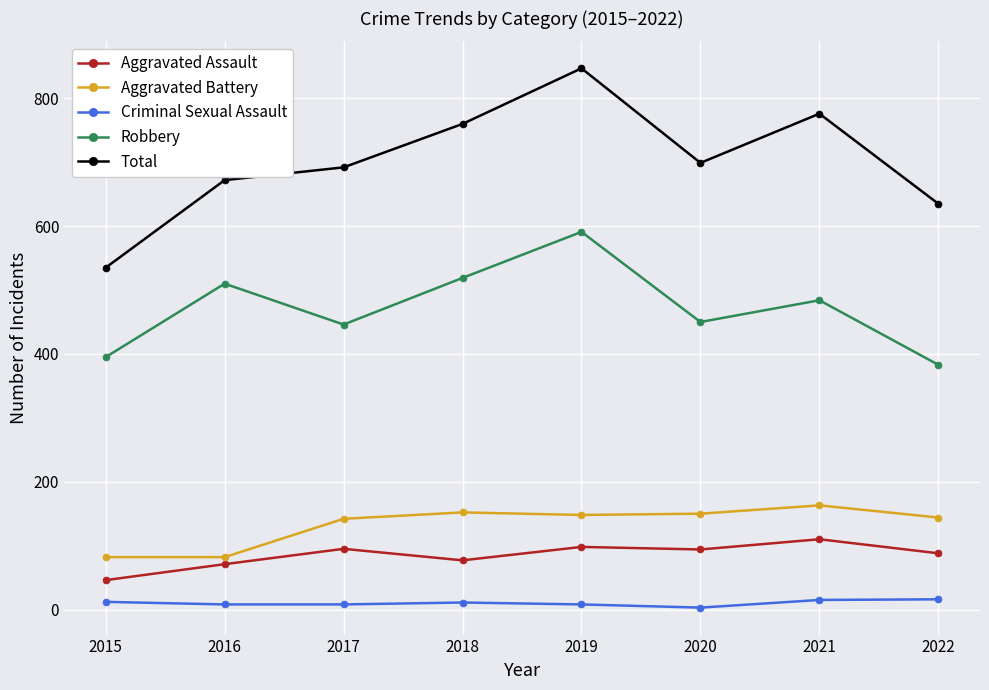

Is the value of Aggravated Assault at 2018 greater than the value of Criminal Sexual Assault at 2019?

Yes